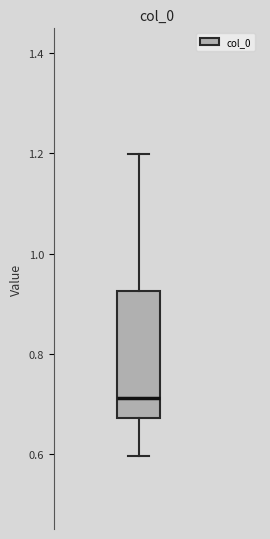

Read this box plot against the y-axis: the position of the median line, the range covered by the box, and the ends of both whiskers. The values are not printed on the chart, so give them approximately, as read against the axis.

median 0.72, box 0.68 to 0.92, whiskers 0.60 to 1.20